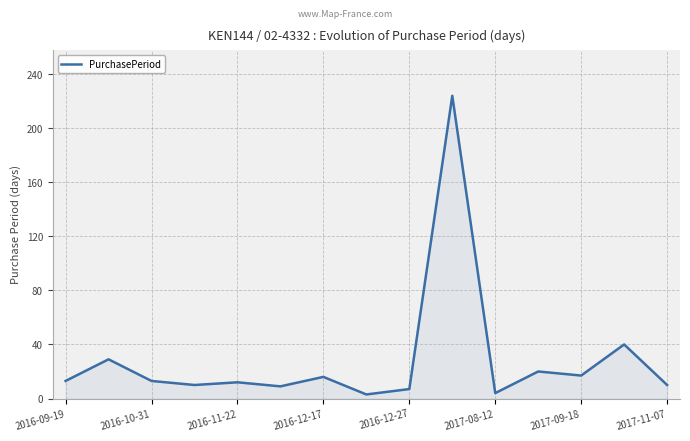

True or false: there are more than 1 points higher than both neighbors.

True